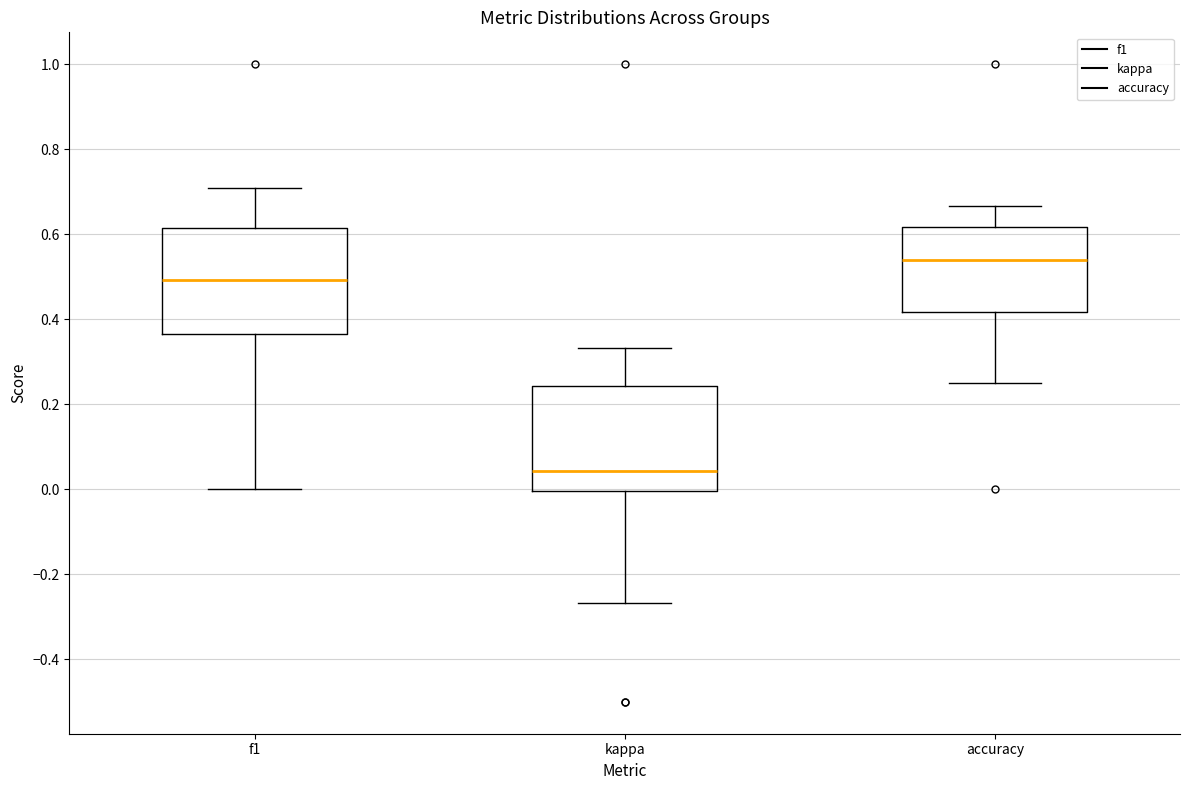

Where does the upper whisker of the box for f1 end on the y-axis? The values are not printed on the chart, so give them approximately, as read against the axis.

0.70